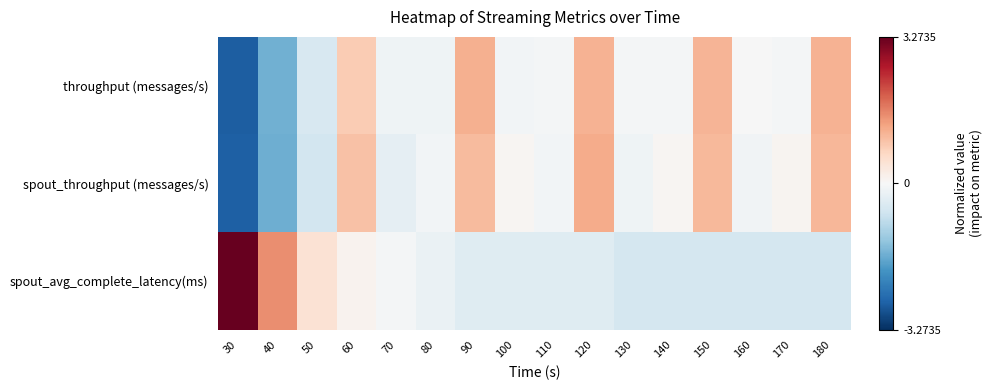

Reading right to left, list all the values displayed in this chart.

throughput (messages/s): 180=1.1	170=-0.1	160=-0.0	150=1.1	140=-0.1	130=-0.1	120=1.2	110=-0.1	100=-0.1	90=1.2	80=-0.1	70=-0.1	60=0.8	50=-0.5	40=-1.6	30=-2.7
spout_throughput (messages/s): 180=1.1	170=0.1	160=-0.1	150=1.1	140=0.1	130=-0.1	120=1.2	110=-0.1	100=0.1	90=1.0	80=-0.1	70=-0.3	60=1.0	50=-0.6	40=-1.6	30=-2.7
spout_avg_complete_latency(ms): 180=-0.6	170=-0.6	160=-0.6	150=-0.6	140=-0.6	130=-0.6	120=-0.4	110=-0.4	100=-0.4	90=-0.4	80=-0.2	70=-0.1	60=0.1	50=0.5	40=1.5	30=3.3